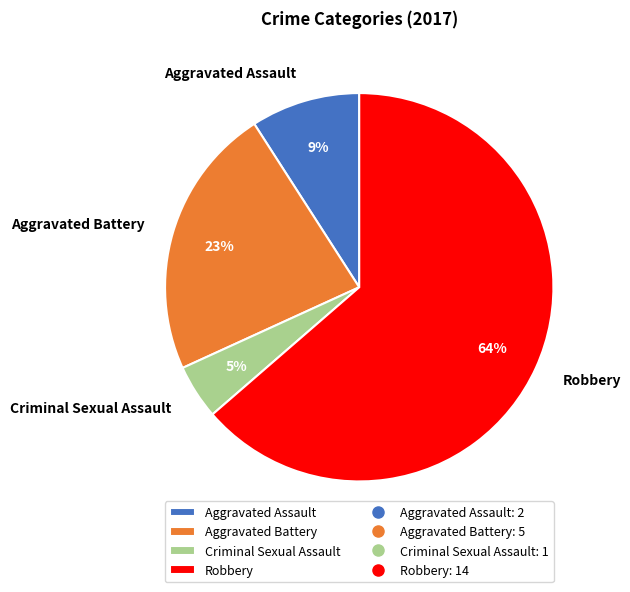

Is it true that Robbery is 52% of the pie?

False